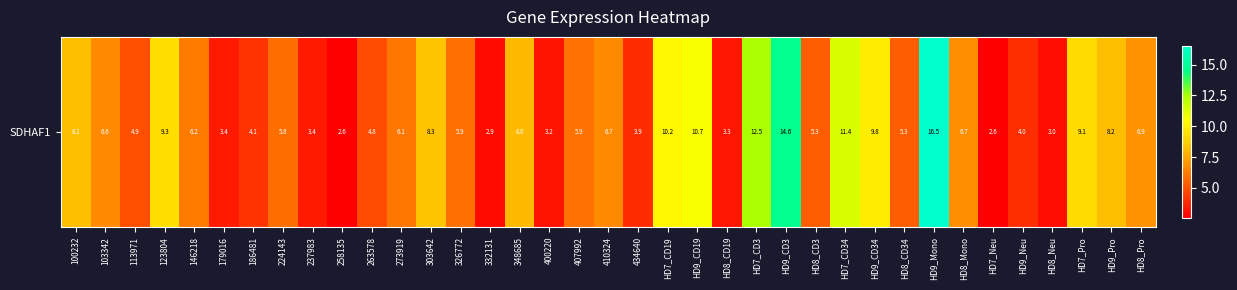

Is it true that the value at 400220 is 3.2?

True